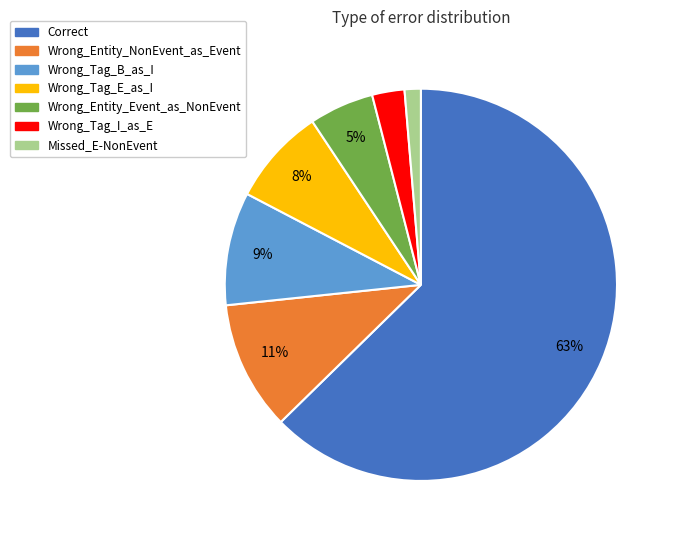

Which slice is the smallest?

Missed_E-NonEvent